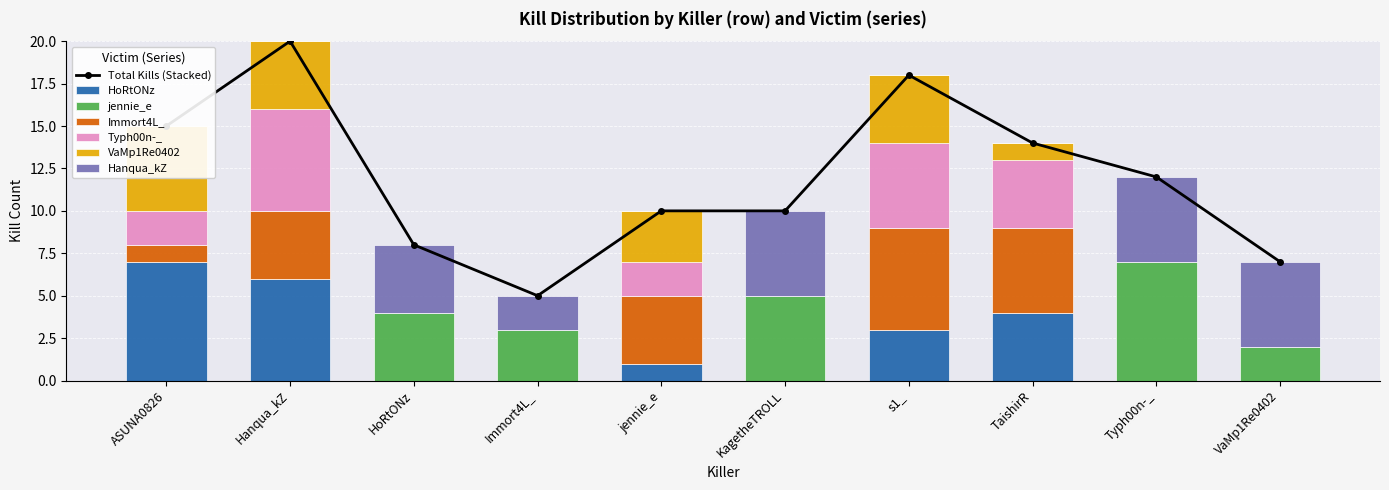

Where does the Hanqua_kZ series first go above 2?

HoRtONz